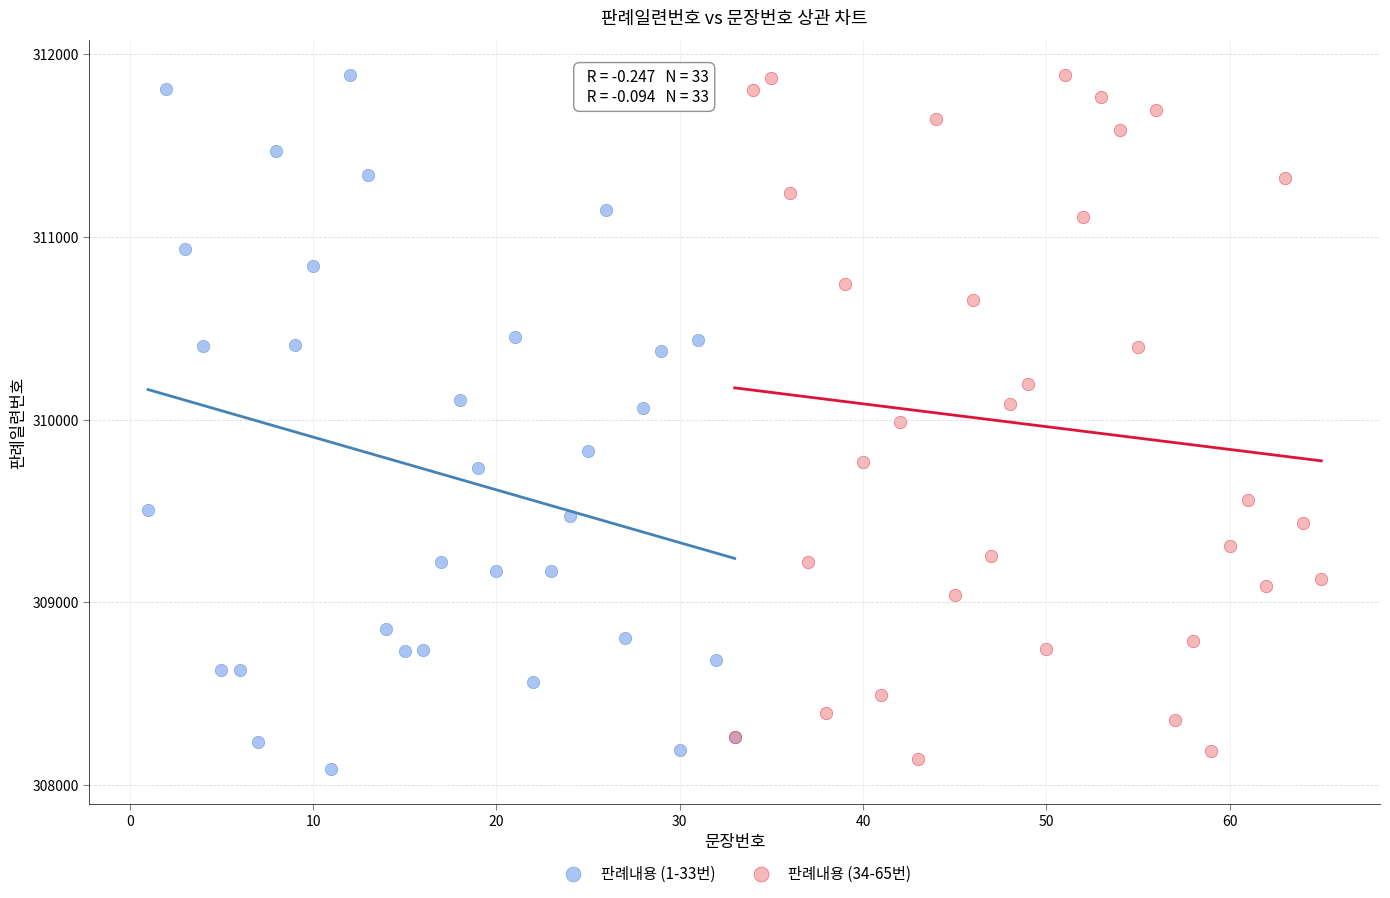

Which series has the widest spread of Y values?

판례내용 (1-33번)